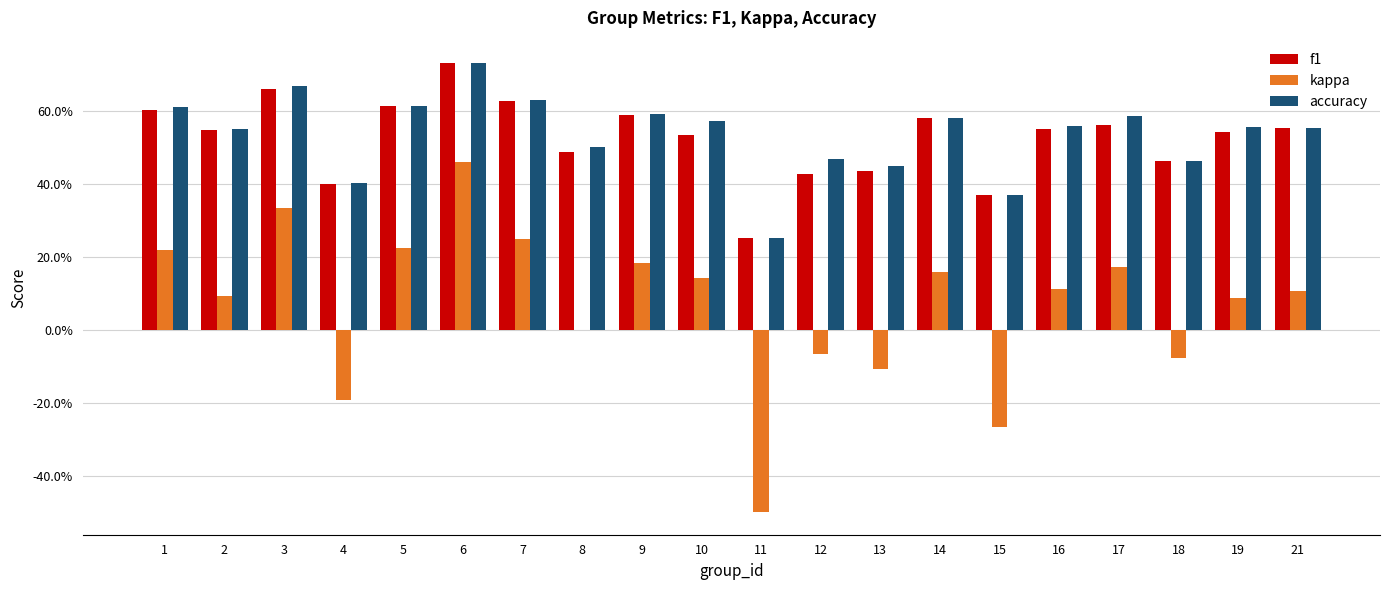

Does the chart contain stacked bars?

No